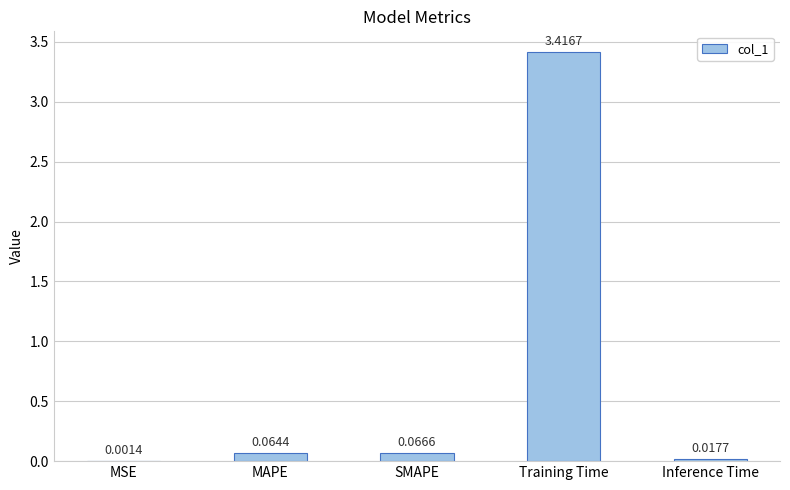

What is the greatest value displayed?

3.4